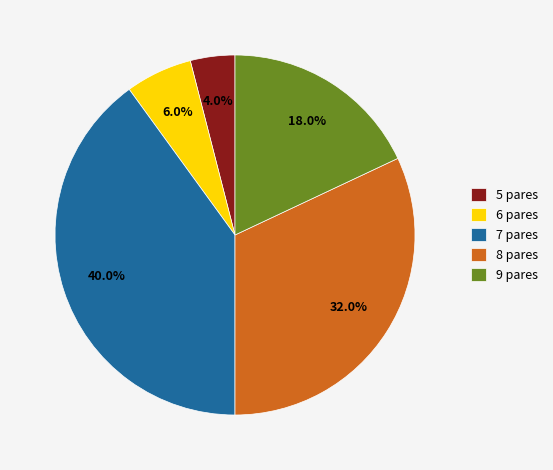

What percentage is the 7 pares slice, to the nearest percent?

40%